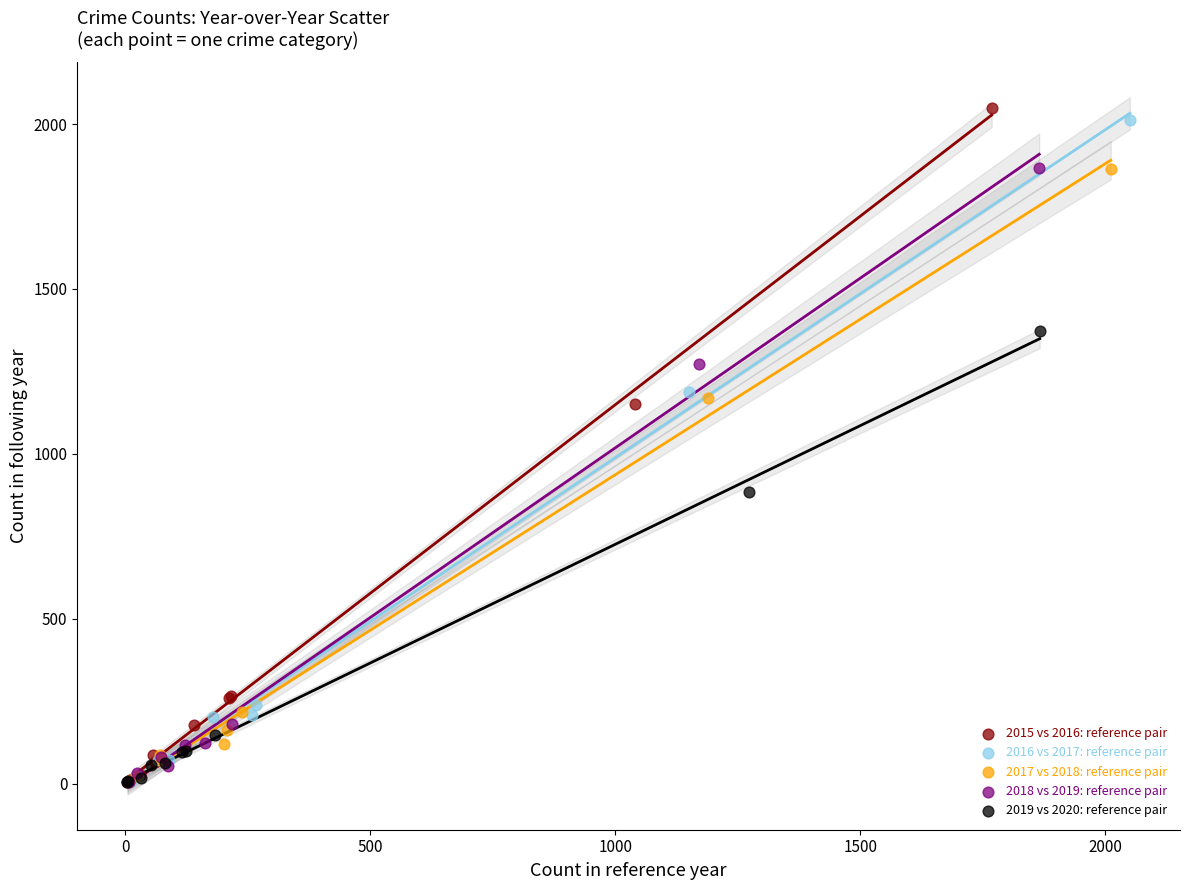

Which series has the widest spread of Y values?

2015 vs 2016: reference pair